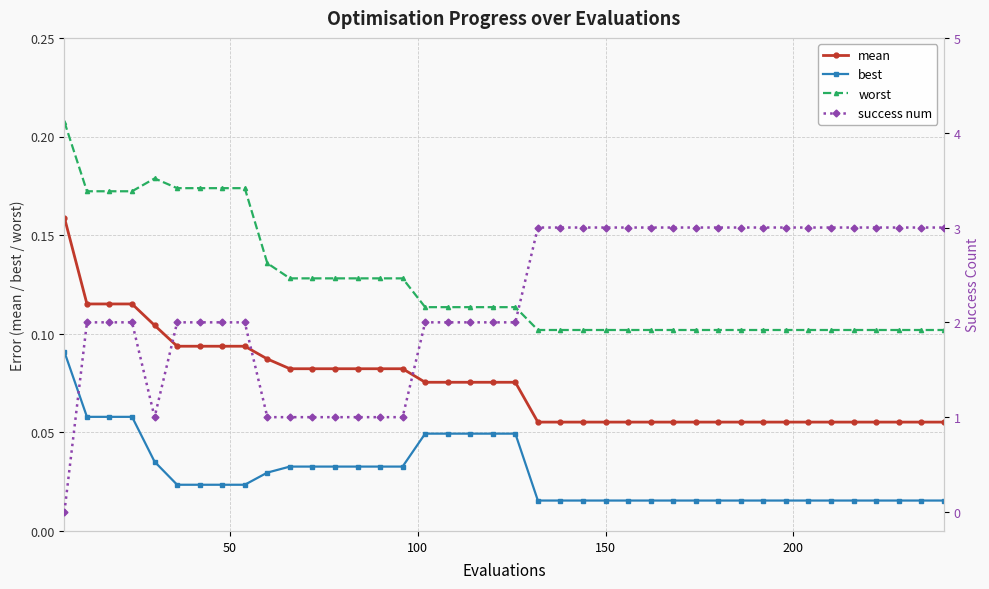

Reading left to right, transcribe all the data shown in this chart.

mean: 0.2	0.1	0.1	0.1	0.1	0.1	0.1	0.1	0.1	0.1	0.1	0.1	0.1	0.1	0.1	0.1	0.1	0.1	0.1	0.1	0.1	0.1	0.1	0.1	0.1	0.1	0.1	0.1	0.1	0.1	0.1	0.1	0.1	0.1	0.1	0.1	0.1	0.1	0.1	0.1
best: 0.1	0.1	0.1	0.1	0.0	0.0	0.0	0.0	0.0	0.0	0.0	0.0	0.0	0.0	0.0	0.0	0.0	0.0	0.0	0.0	0.0	0.0	0.0	0.0	0.0	0.0	0.0	0.0	0.0	0.0	0.0	0.0	0.0	0.0	0.0	0.0	0.0	0.0	0.0	0.0
worst: 0.2	0.2	0.2	0.2	0.2	0.2	0.2	0.2	0.2	0.1	0.1	0.1	0.1	0.1	0.1	0.1	0.1	0.1	0.1	0.1	0.1	0.1	0.1	0.1	0.1	0.1	0.1	0.1	0.1	0.1	0.1	0.1	0.1	0.1	0.1	0.1	0.1	0.1	0.1	0.1
success num: 0.0	2.0	2.0	2.0	1.0	2.0	2.0	2.0	2.0	1.0	1.0	1.0	1.0	1.0	1.0	1.0	2.0	2.0	2.0	2.0	2.0	3.0	3.0	3.0	3.0	3.0	3.0	3.0	3.0	3.0	3.0	3.0	3.0	3.0	3.0	3.0	3.0	3.0	3.0	3.0